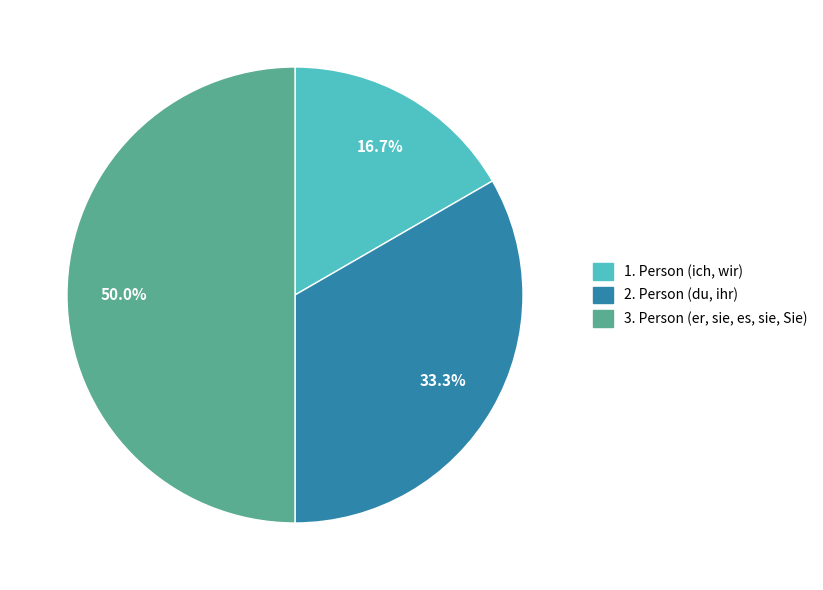

How many slices are in this pie chart?

3